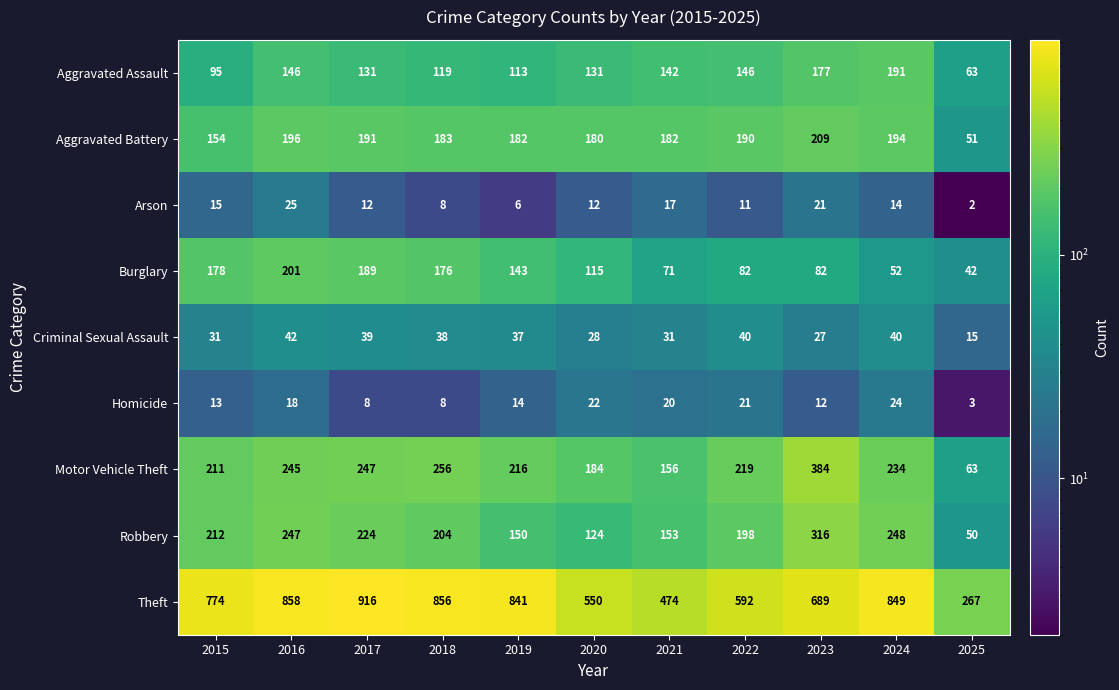

What is the total value across all series at 2015?

1683